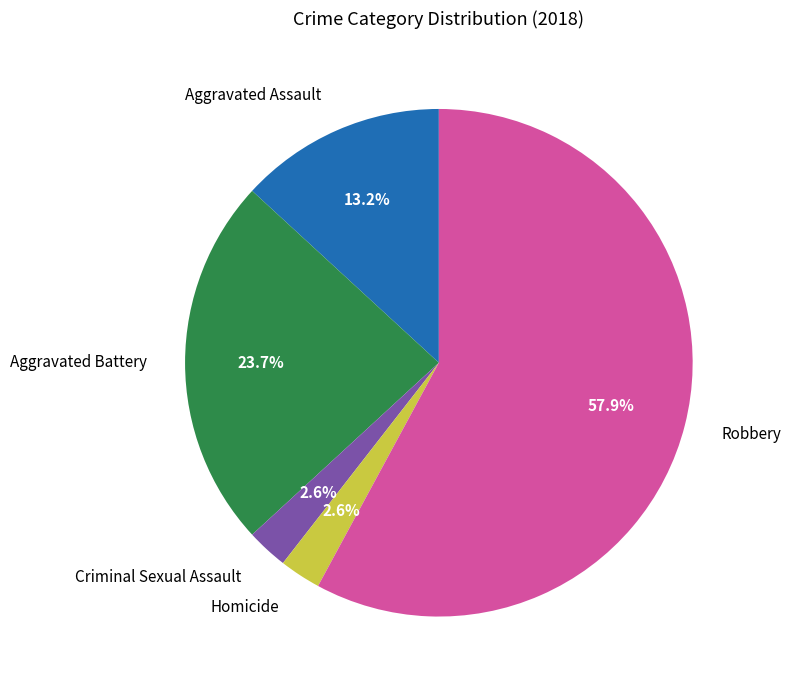

What percentage do Criminal Sexual Assault and Aggravated Battery together represent?

26.3%